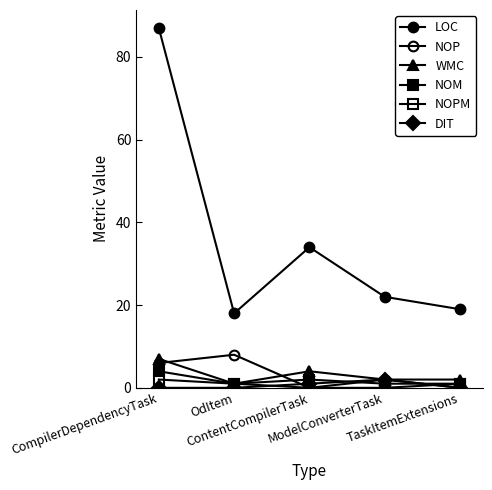

How many distinct data groups are displayed?

6